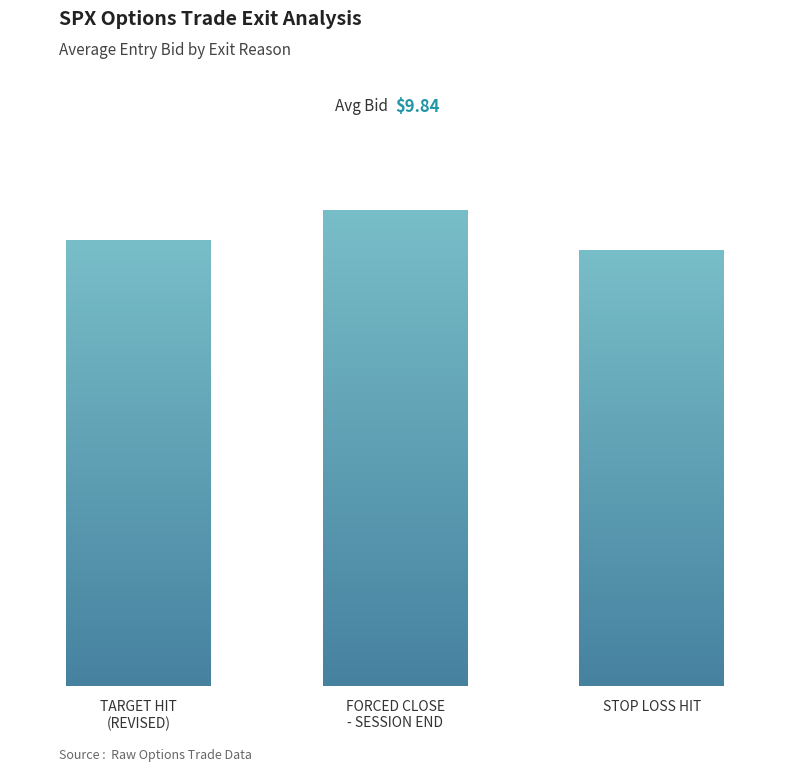

What is the difference between the maximum and second lowest values?

0.4